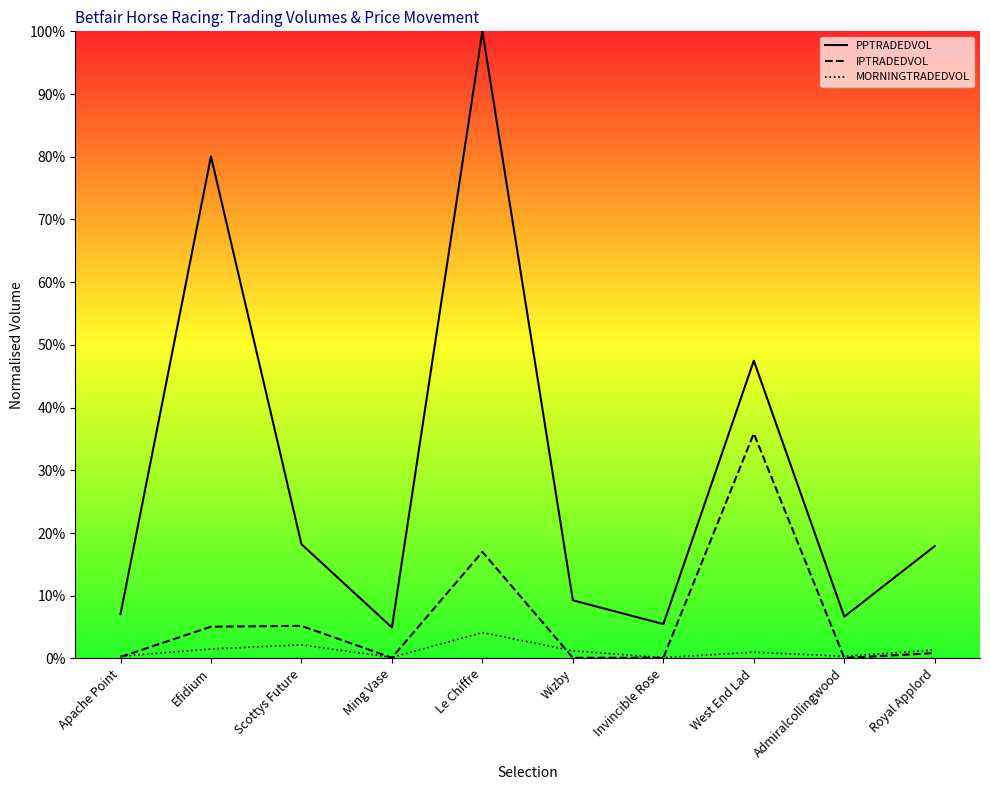

How many interior local valleys does the IPTRADEDVOL series have?

3